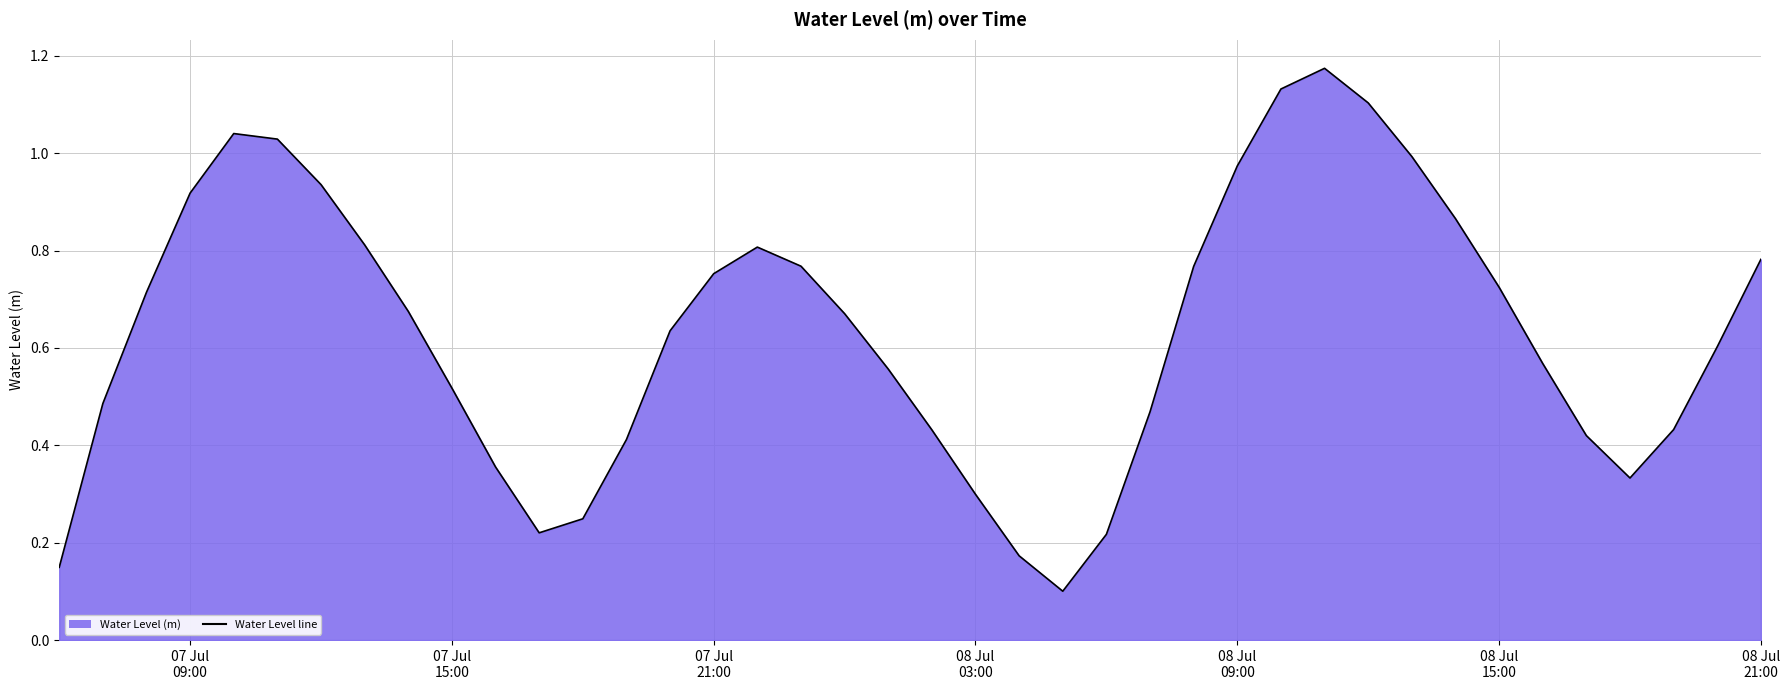

At which category does the data reach its first local valley?

2024-07-07 17:00:00